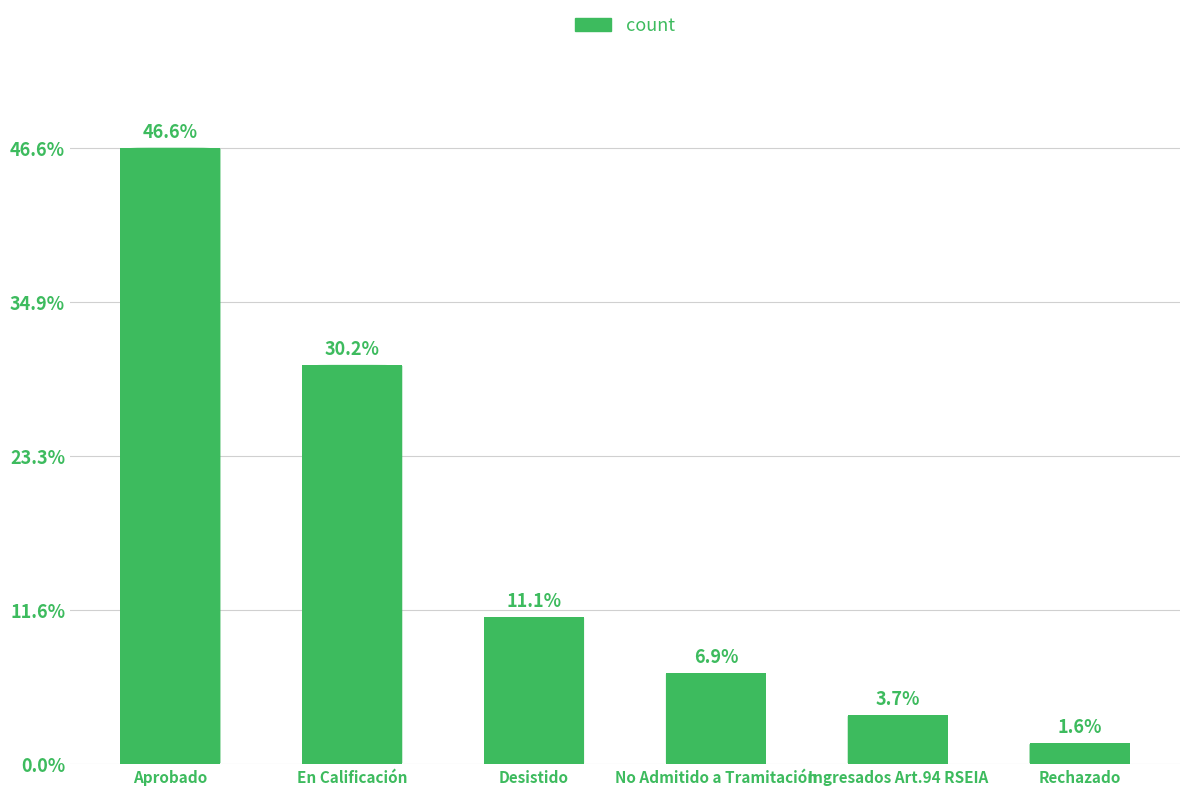

The value at Desistido is 7. True or false?

False